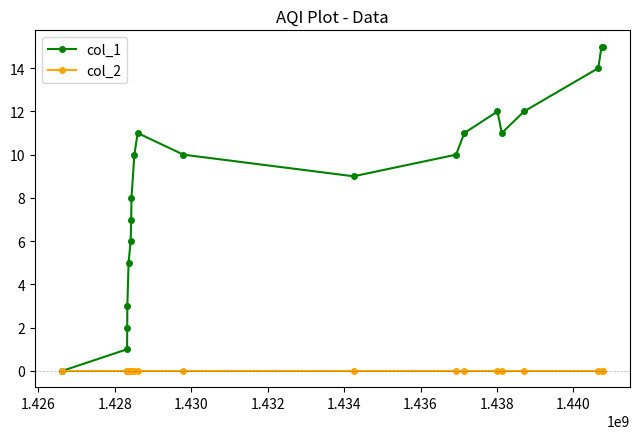

Rank the series by their maximum value, from highest to lowest.

col_1, col_2